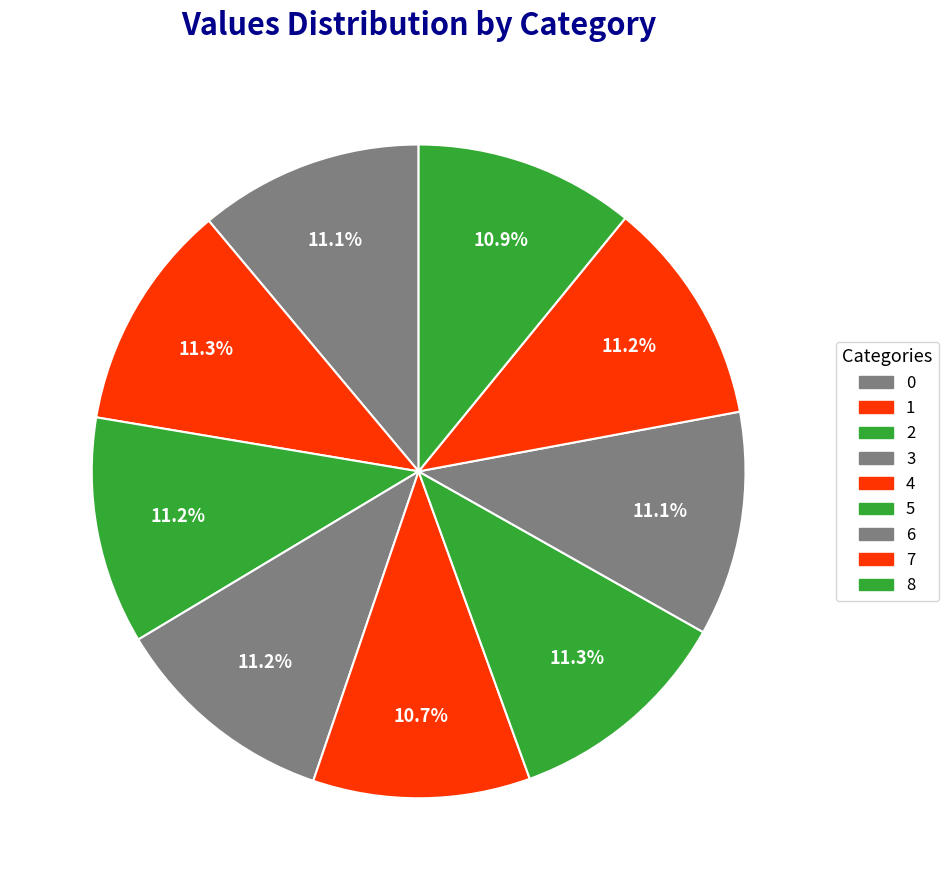

Count the number of slices in the pie.

9